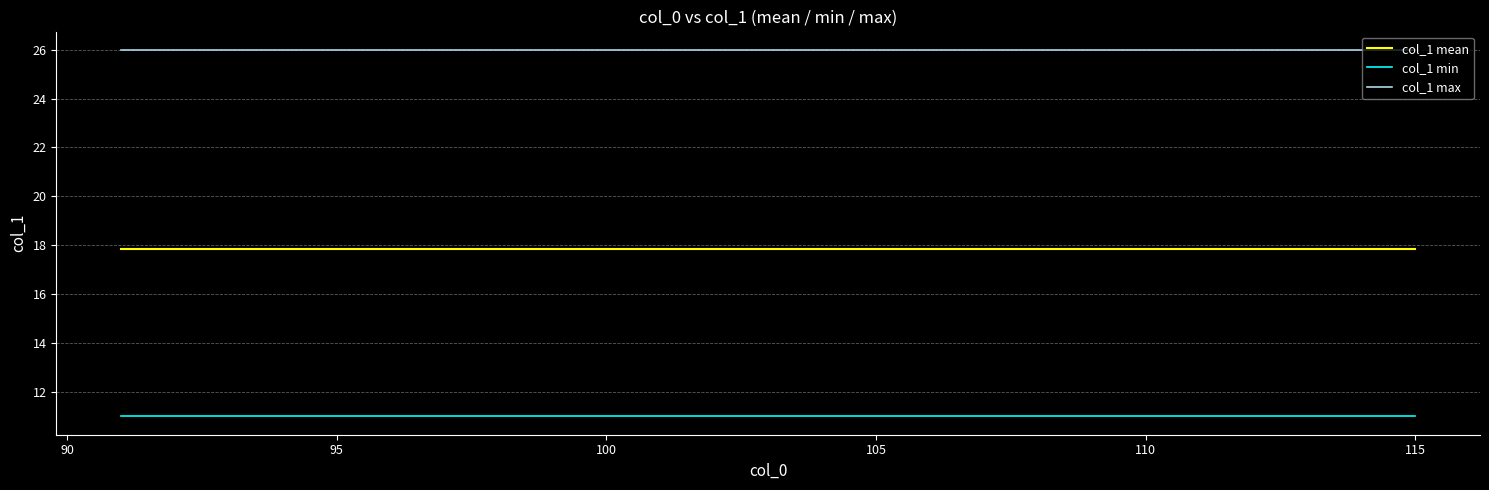

Which series has the largest total across all categories?

col_1 max